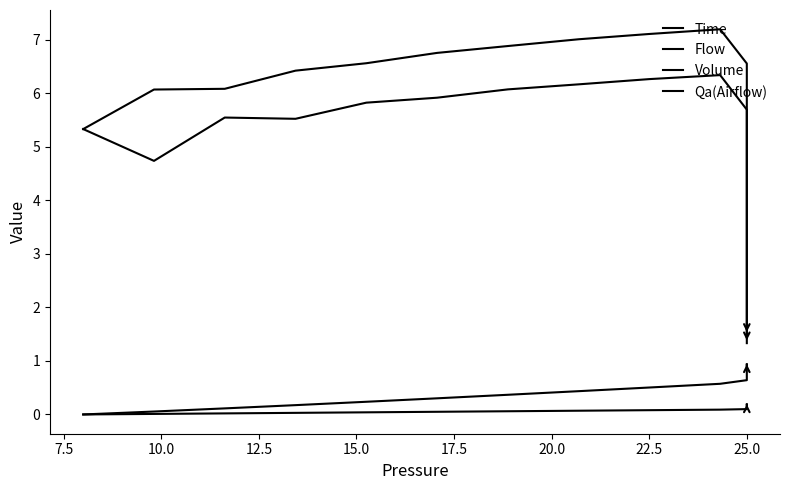

Count the number of categories in the chart.

20